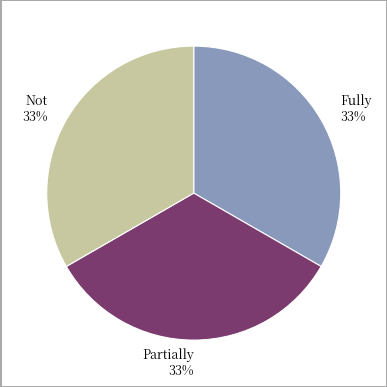

Combined, do Fully and Not account for over 50%?

Yes